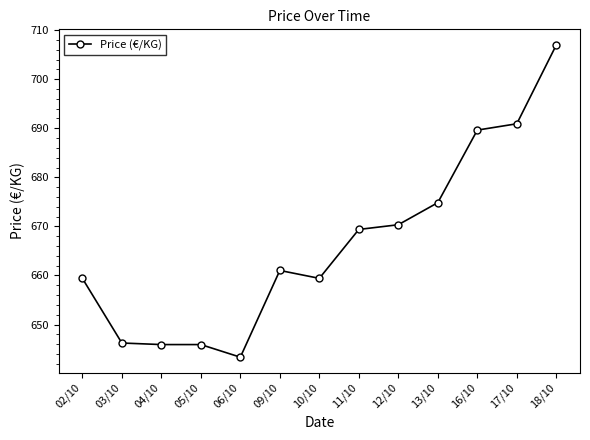

What is the difference between the maximum and second lowest values?

61.1